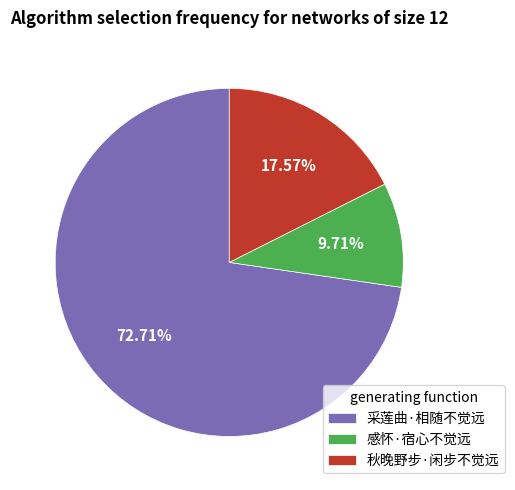

Rank the categories by value from lowest to highest.

感怀·宿心不觉远, 秋晚野步·闲步不觉远, 采莲曲·相随不觉远